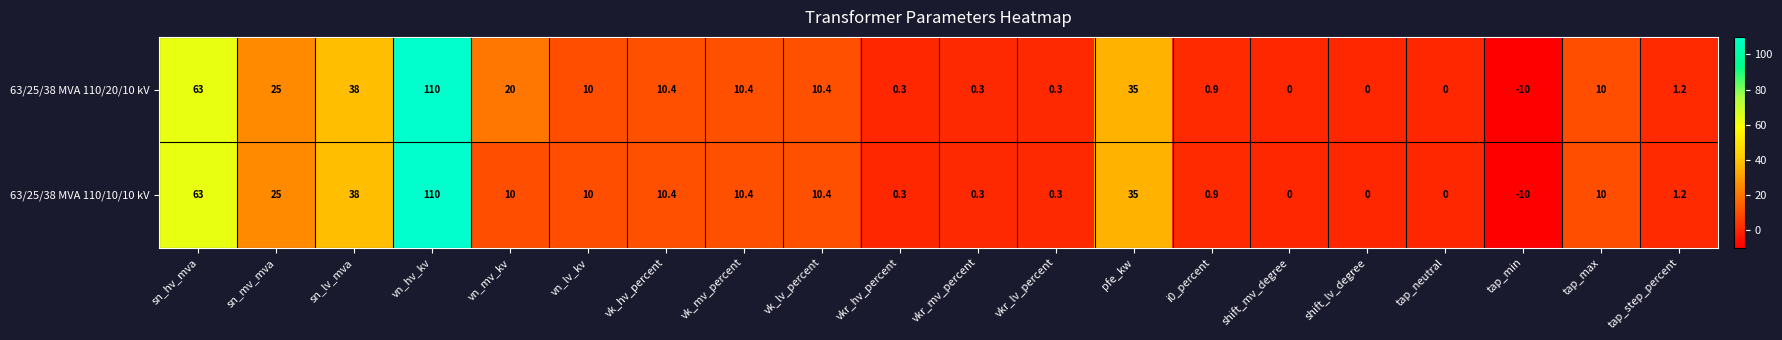

What is the difference between the second highest and minimum values in the 63/25/38 MVA 110/10/10 kV series?

73.0